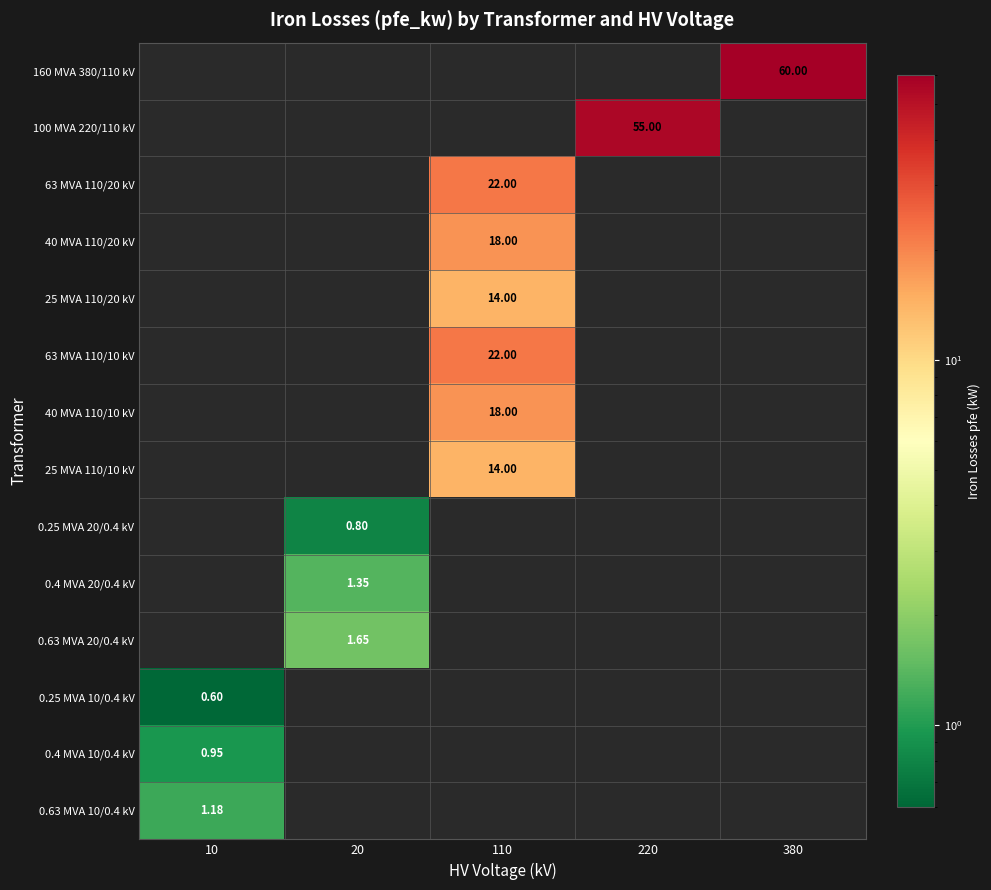

Which category has the highest value in the 63 MVA 110/20 kV series?

10